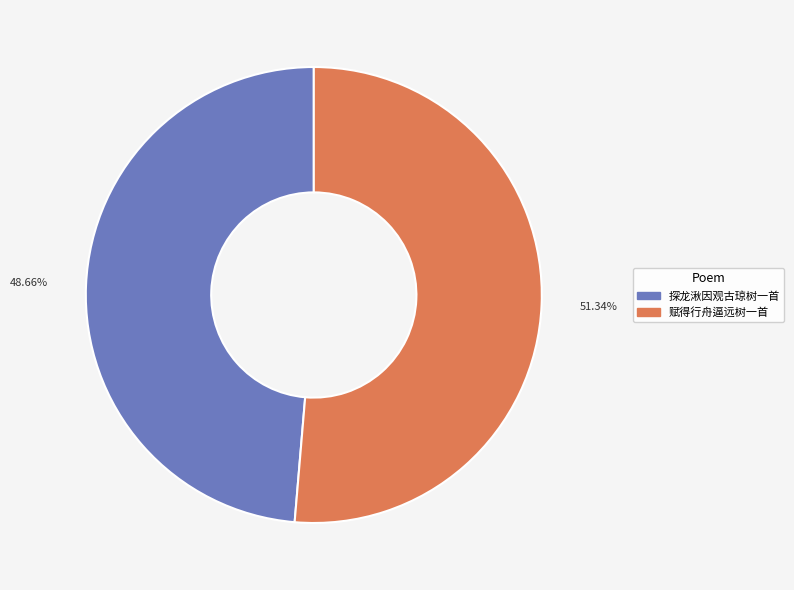

Is the sum of 探龙湫因观古琼树一首 and 赋得行舟逼远树一首 greater than half?

Yes